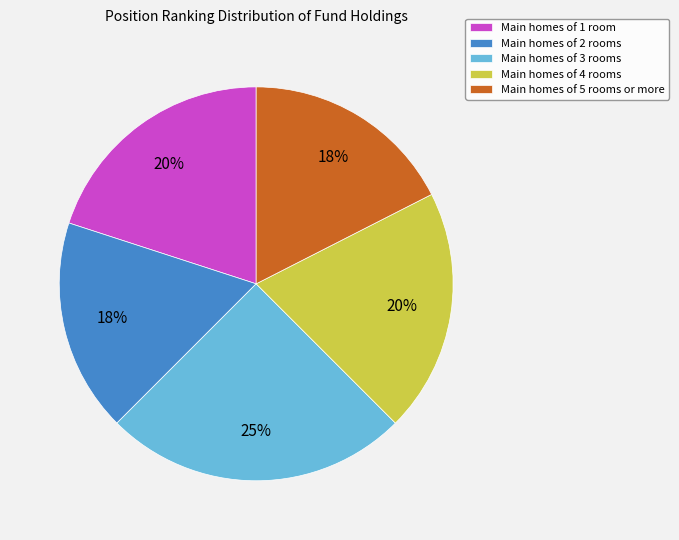

To the nearest percent, what percentage of the pie is Main homes of 3 rooms?

25%